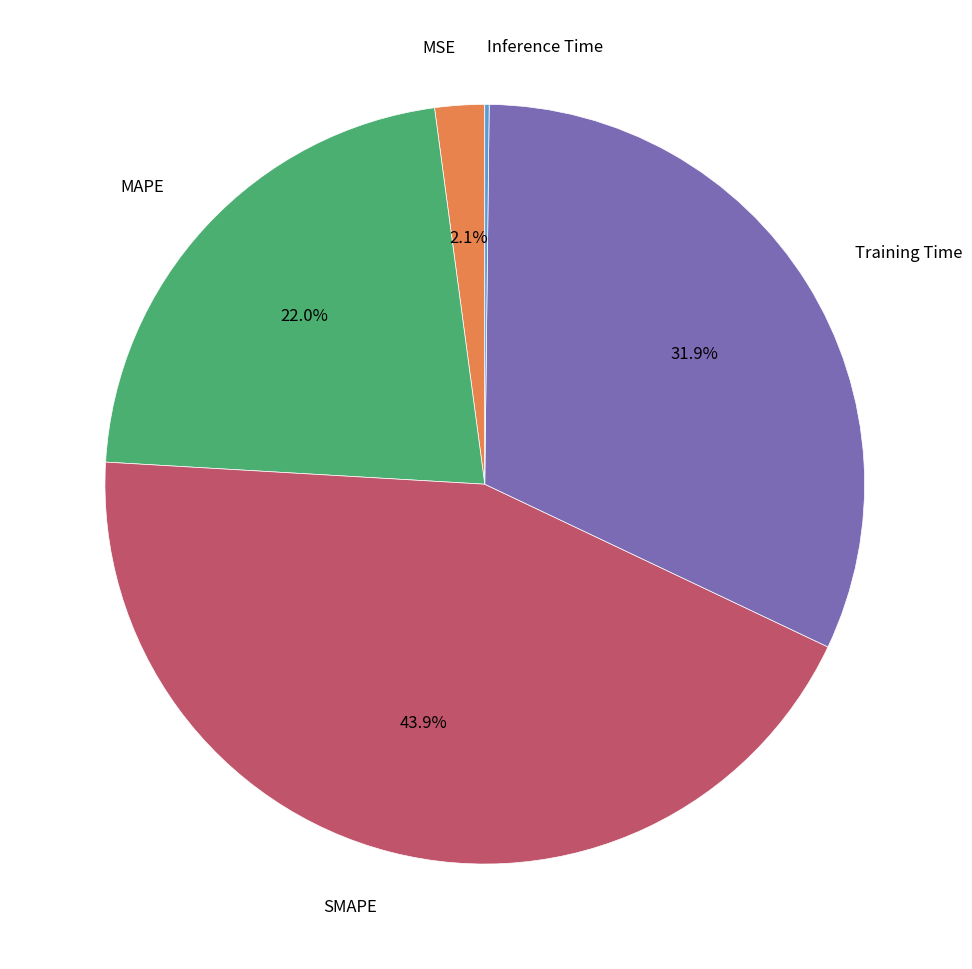

Does any single category account for the majority?

No